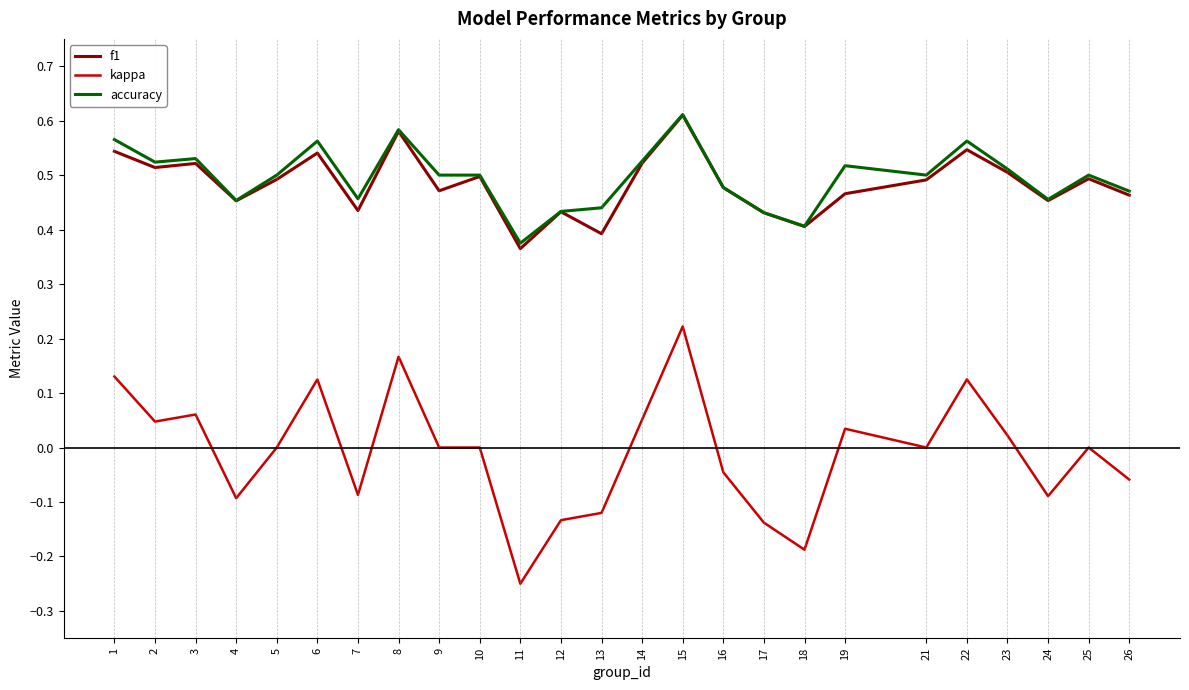

True or false: f1 and kappa intersect in this chart.

False